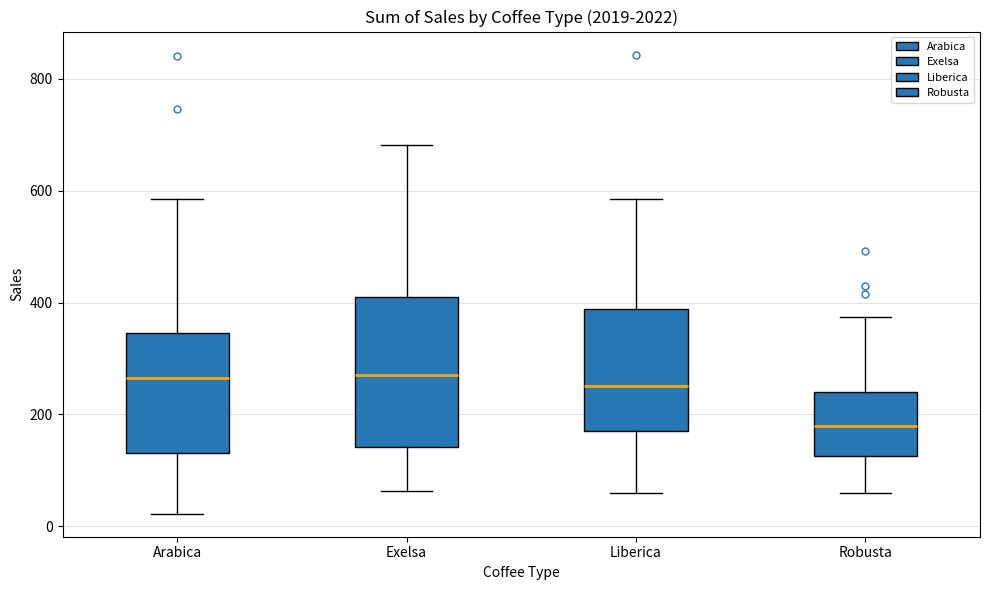

Comparing the boxes themselves (not the whiskers), which one is the tallest?

Exelsa